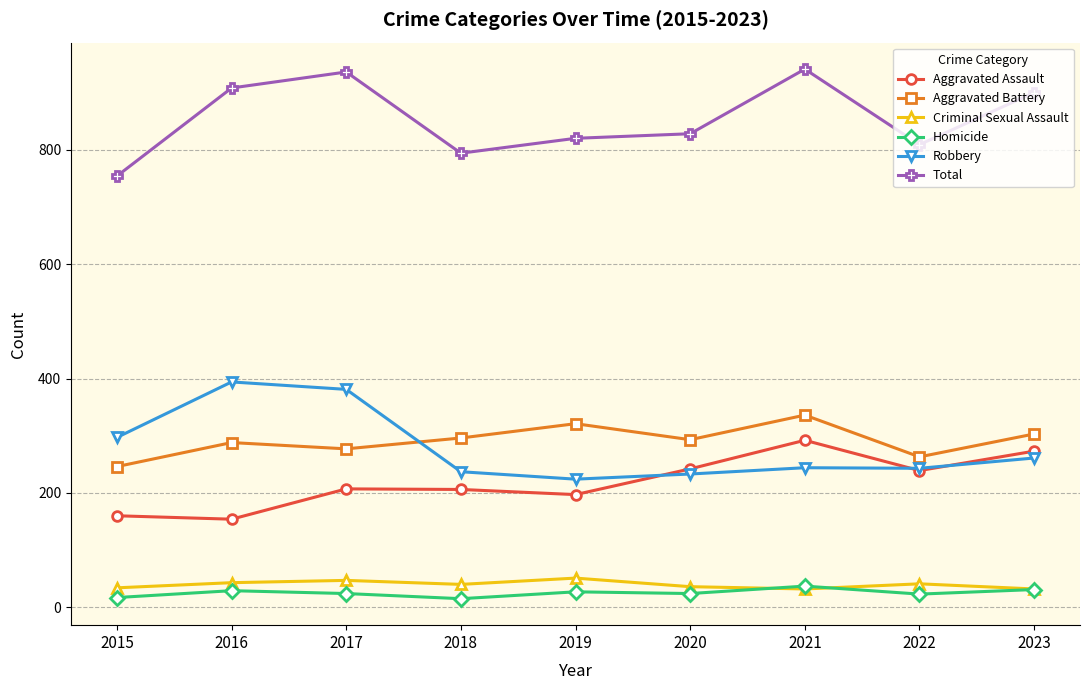

True or false: Aggravated Battery and Aggravated Assault intersect in this chart.

False